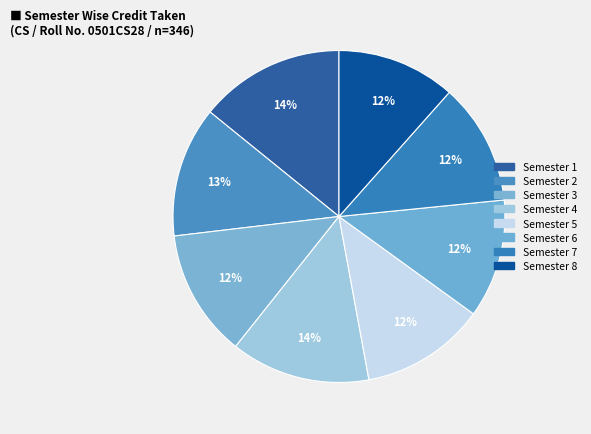

What percentage is the Semester 8 slice, to the nearest percent?

12%